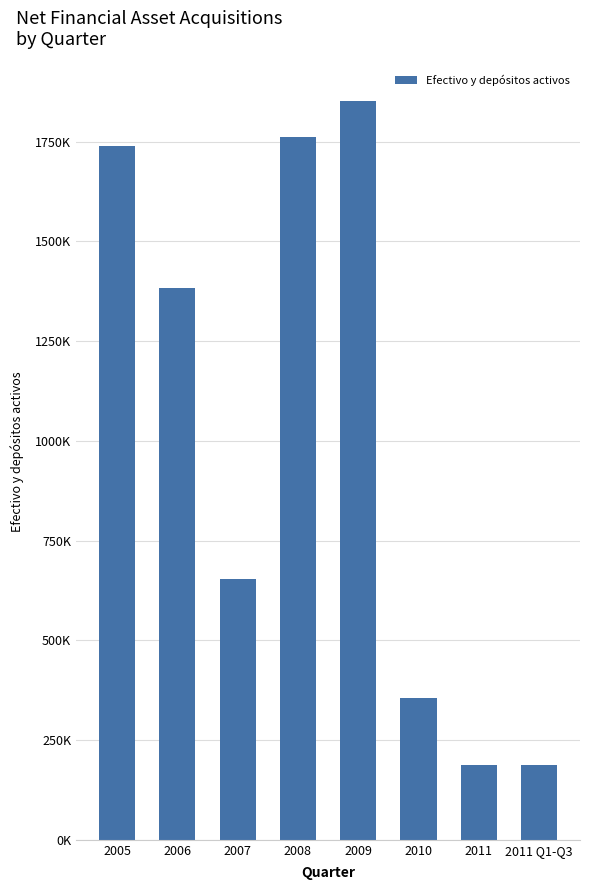

What is the smallest value displayed?

187384